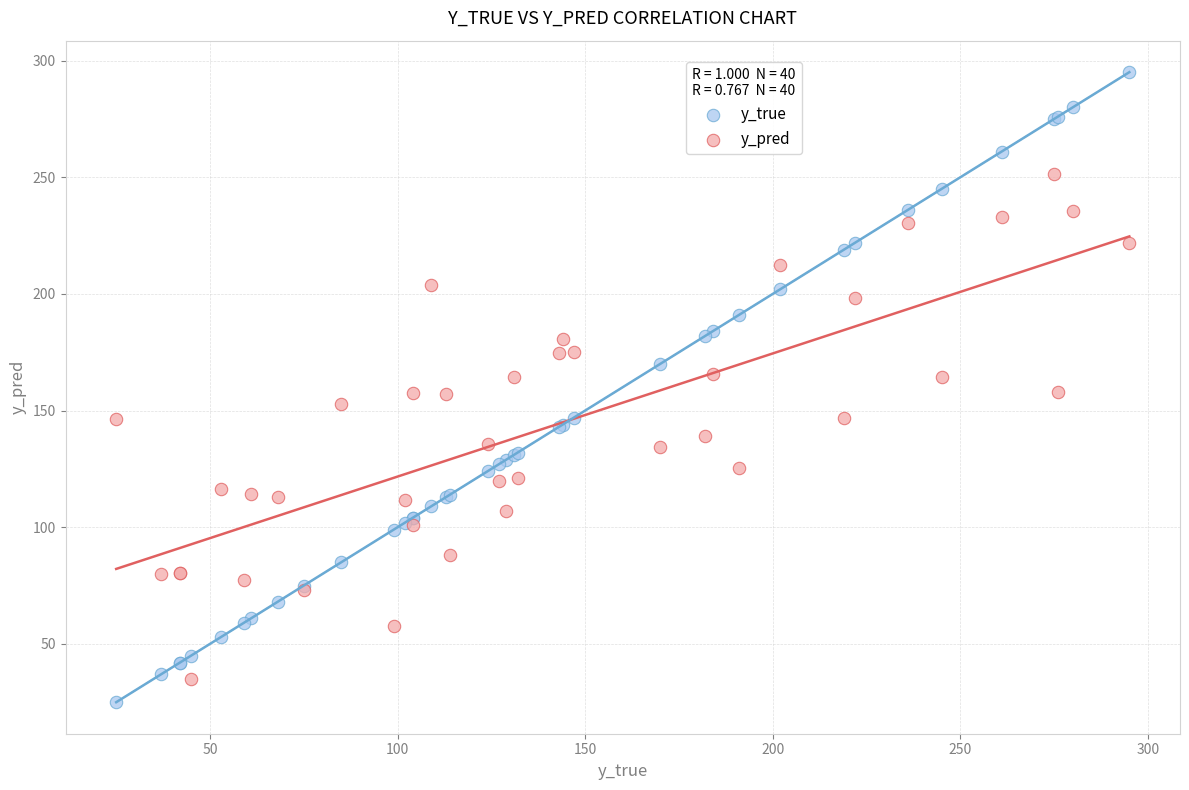

Which series reaches the maximum Y coordinate?

y_true